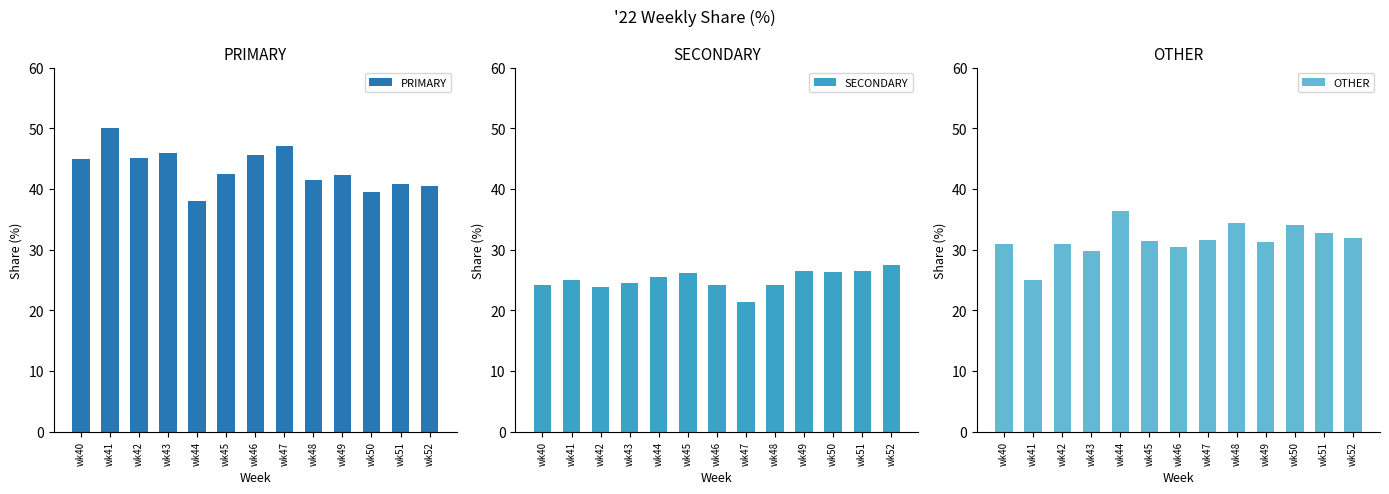

What is the value of the SECONDARY bar at the 10th from the left?

26.4